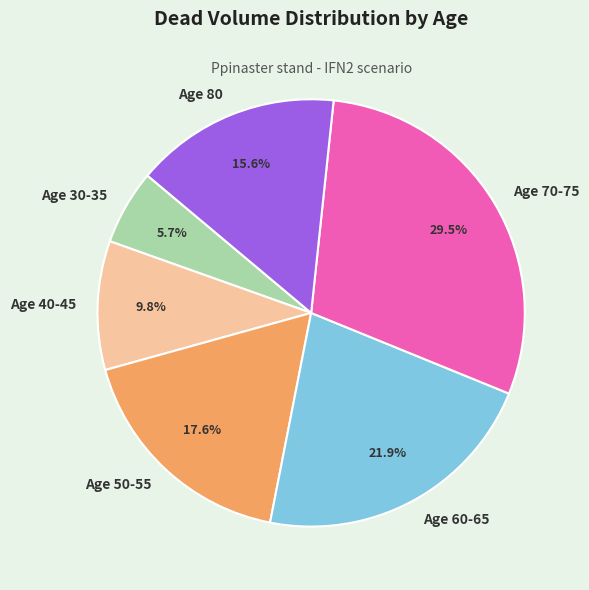

Rank the categories by value from lowest to highest.

Age 30-35, Age 40-45, Age 80, Age 50-55, Age 60-65, Age 70-75